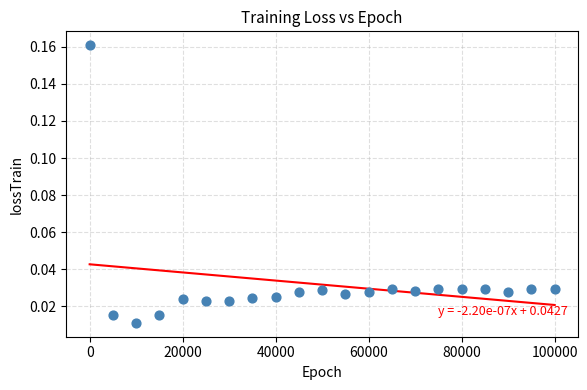

What is the range of X values (max minus min)?

99999.0